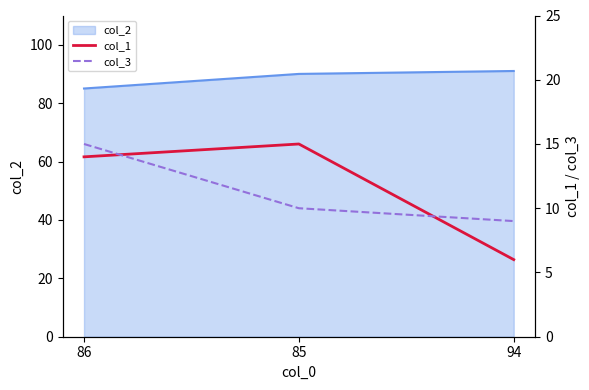

At which label does col_1 reach its peak?

85